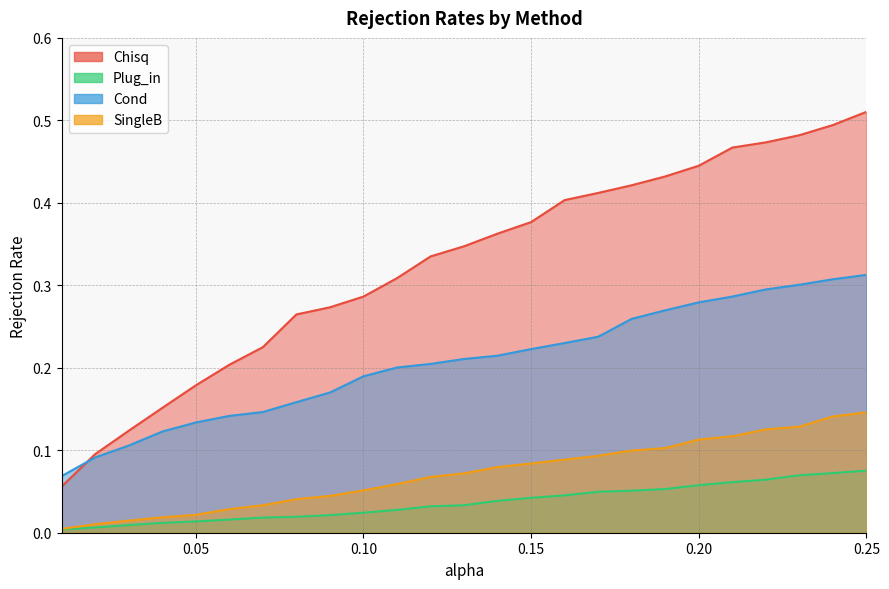

Where is Cond nearest to the value 0?

0.01